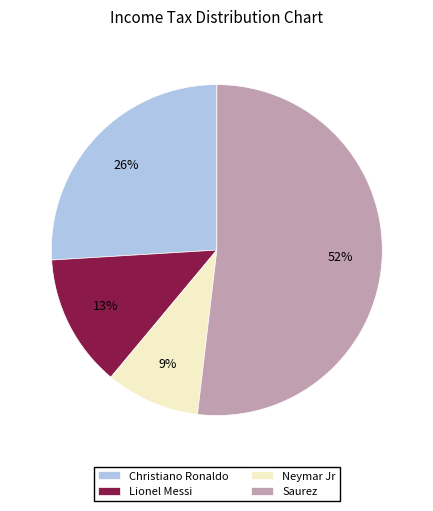

Which slice is the largest?

Saurez